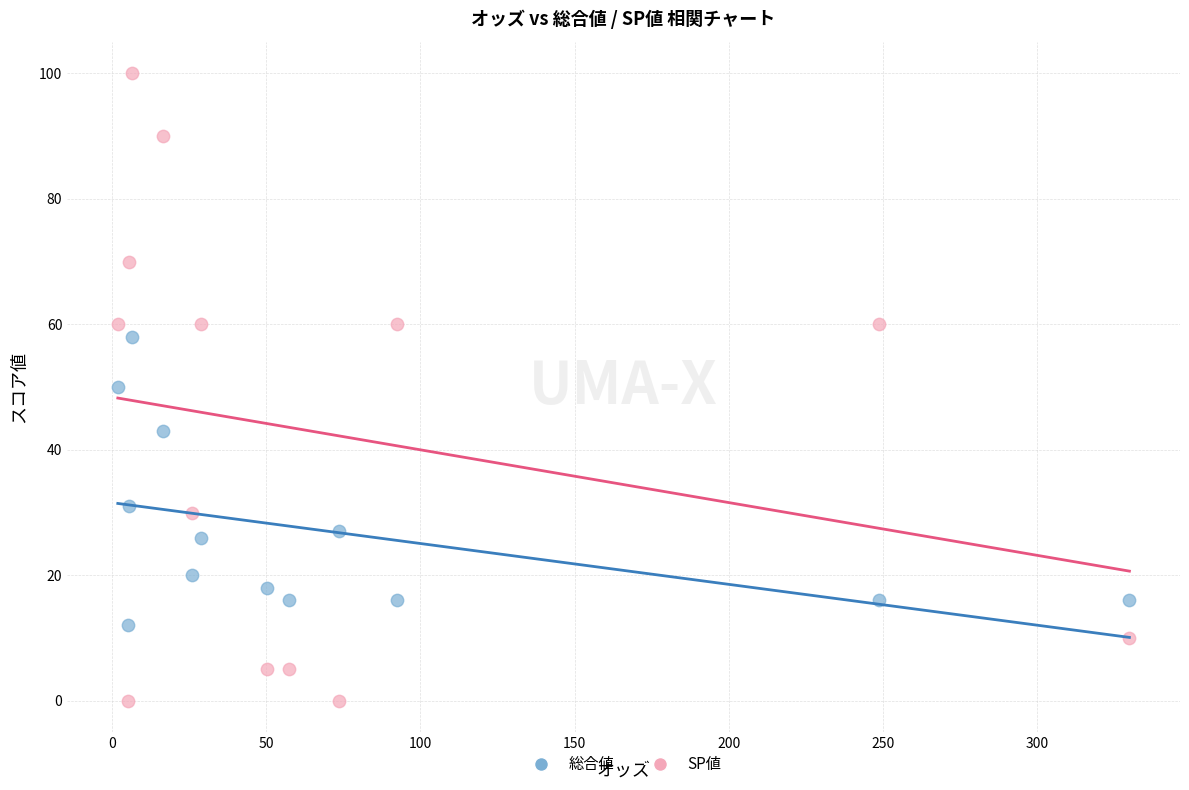

Which series has the largest Y range (max minus min)?

SP値